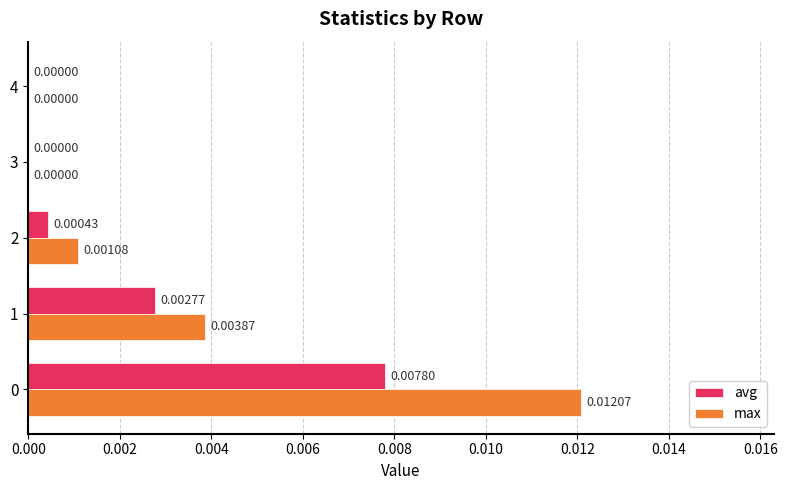

Which series changed the most between 1 and 2?

max